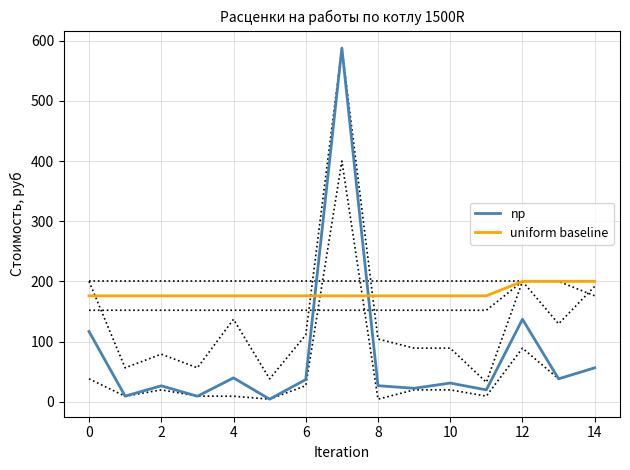

At how many categories does at least one series exceed 393?

1